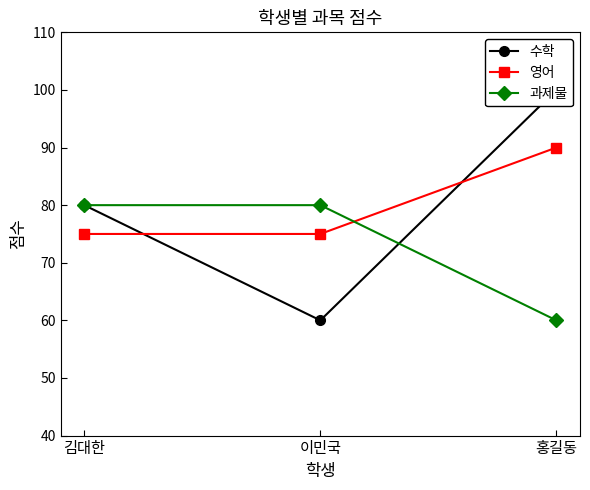

What is the total value across all series at 홍길동?

250